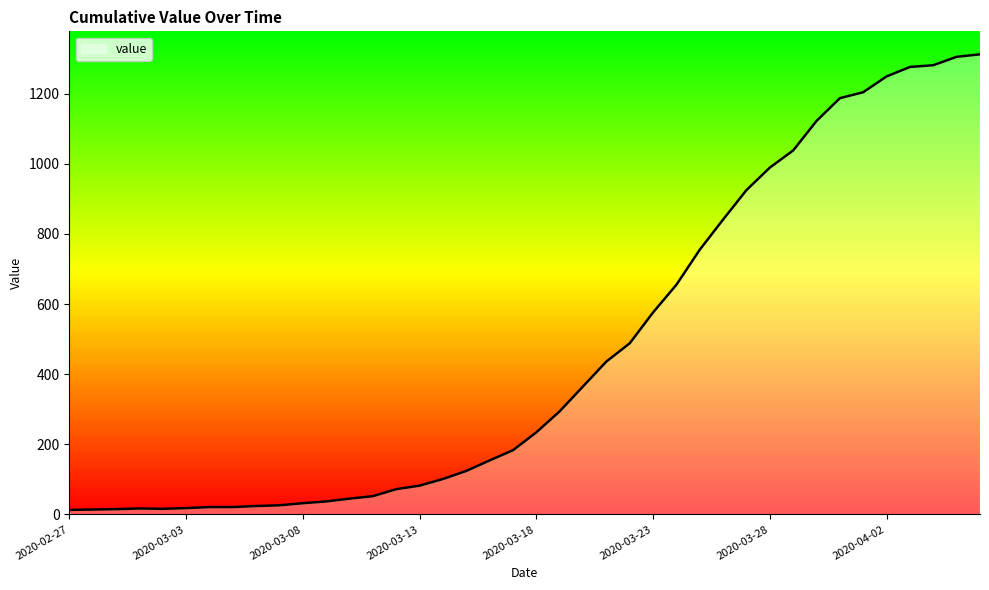

What is the greatest value displayed?

1312